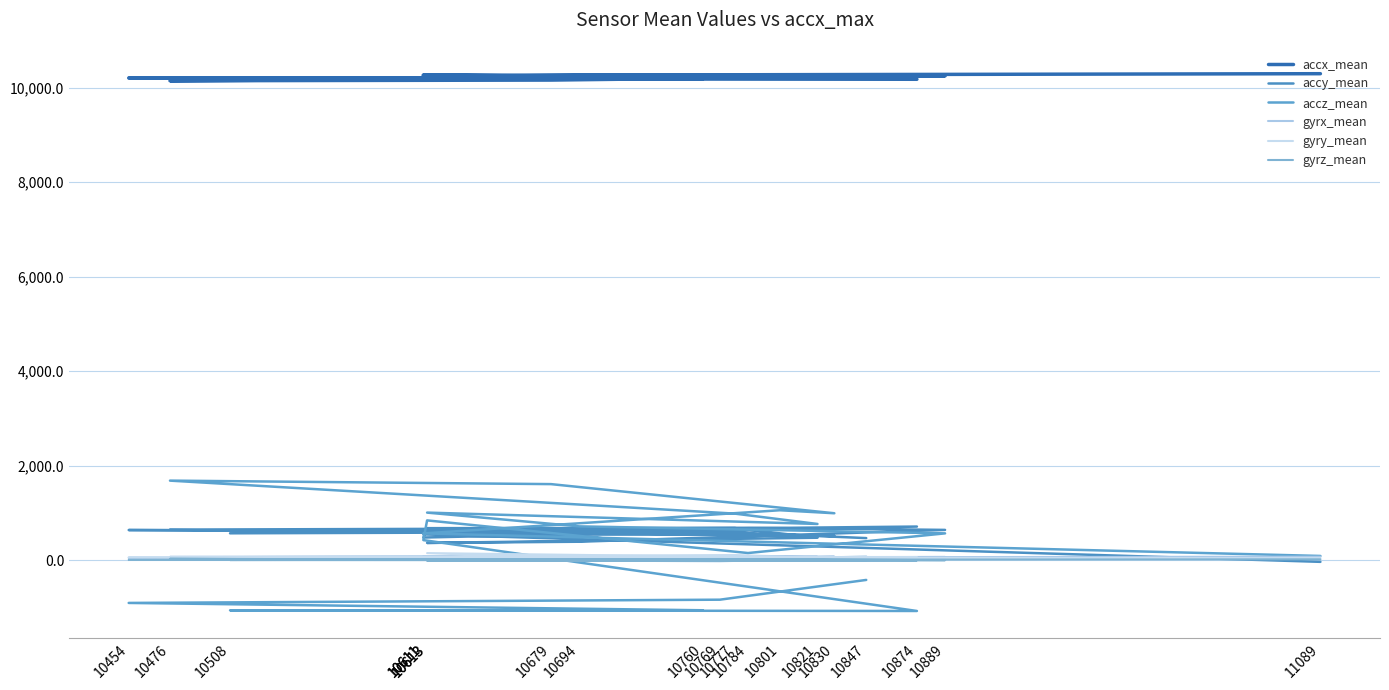

True or false: accy_mean and gyrz_mean cross at least once.

True